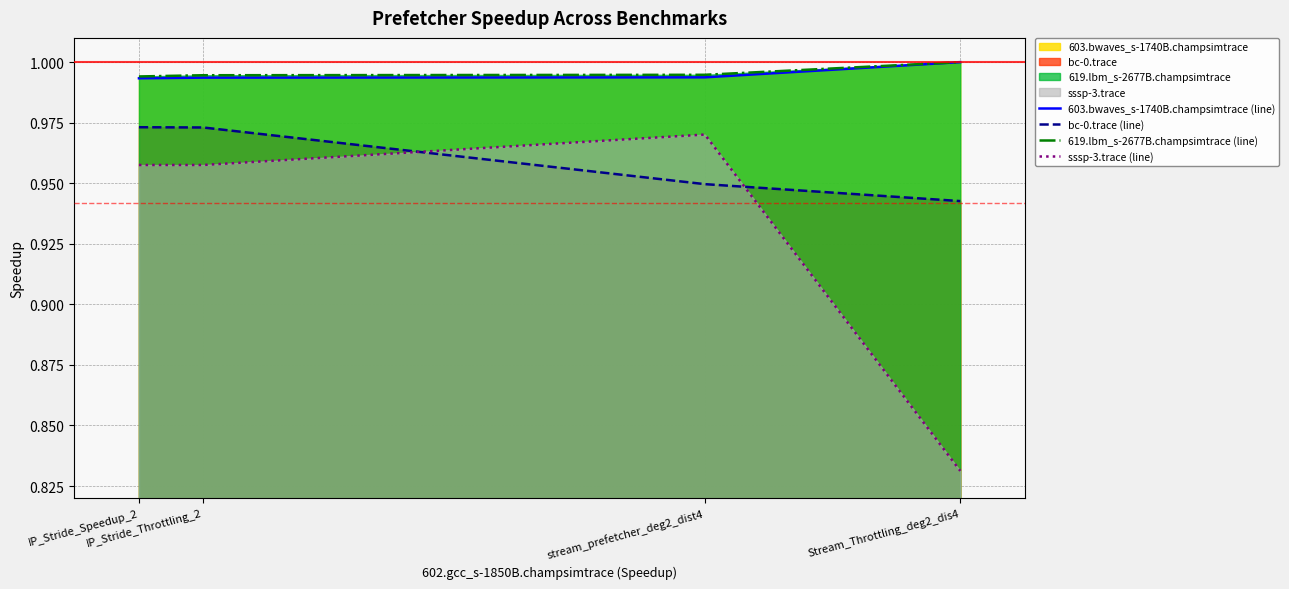

Reading left to right, extract all data points from this chart.

603.bwaves_s-1740B.champsimtrace (line): 1.0	1.0	1.0	1.0
bc-0.trace (line): 1.0	1.0	0.9	0.9
619.lbm_s-2677B.champsimtrace (line): 1.0	1.0	1.0	1.0
sssp-3.trace (line): 1.0	1.0	1.0	0.8